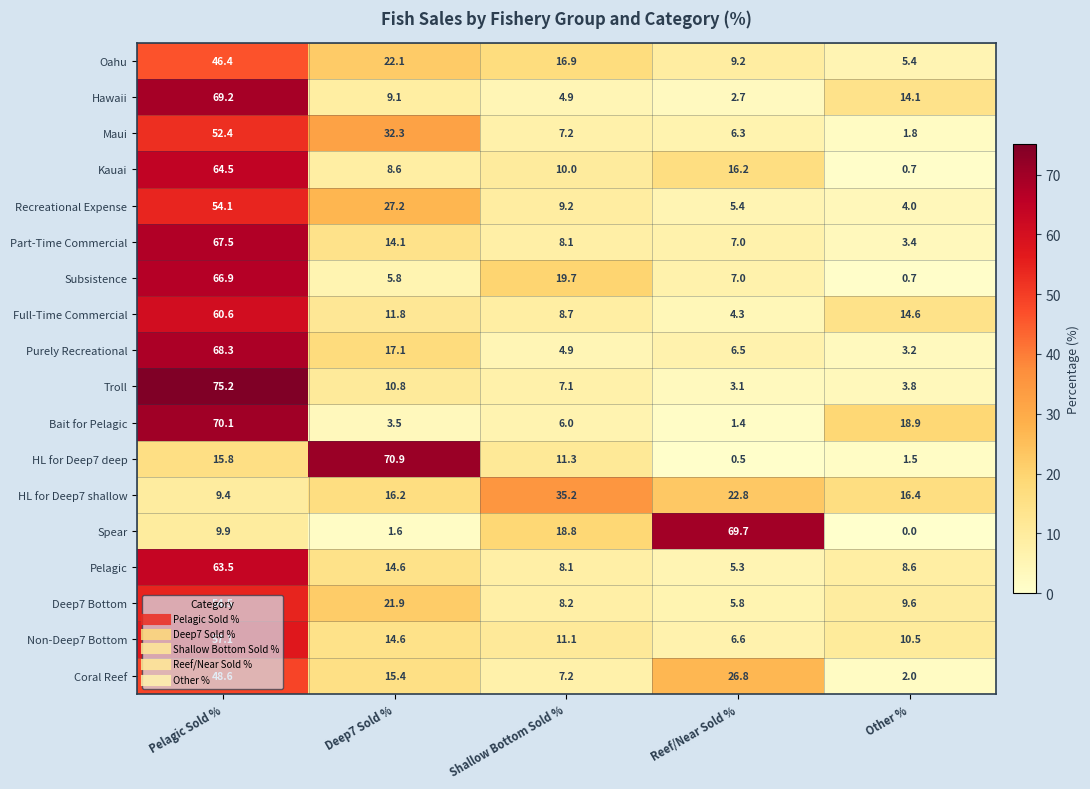

What is the difference between the HL for Deep7 shallow values at Reef/Near Sold % and Shallow Bottom Sold %?

12.4